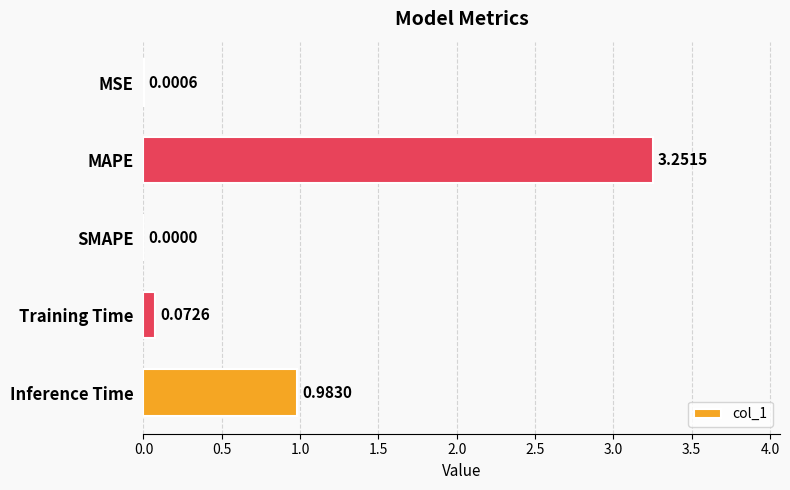

Are the bars horizontal?

Yes